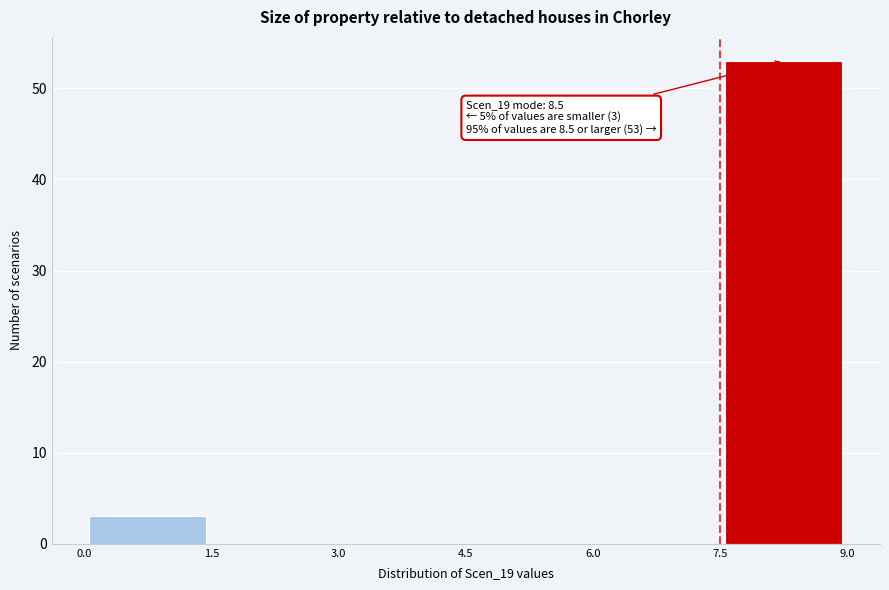

Which range on the x-axis has the tallest bar?

7.5 to 9.0